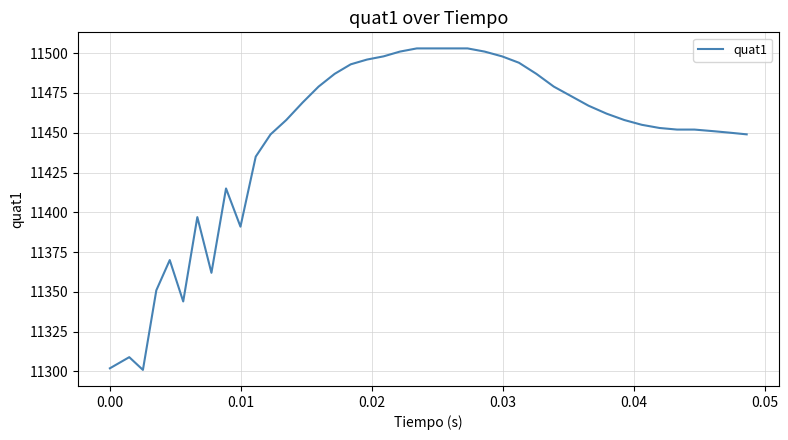

What is the difference between the maximum and minimum values?

202